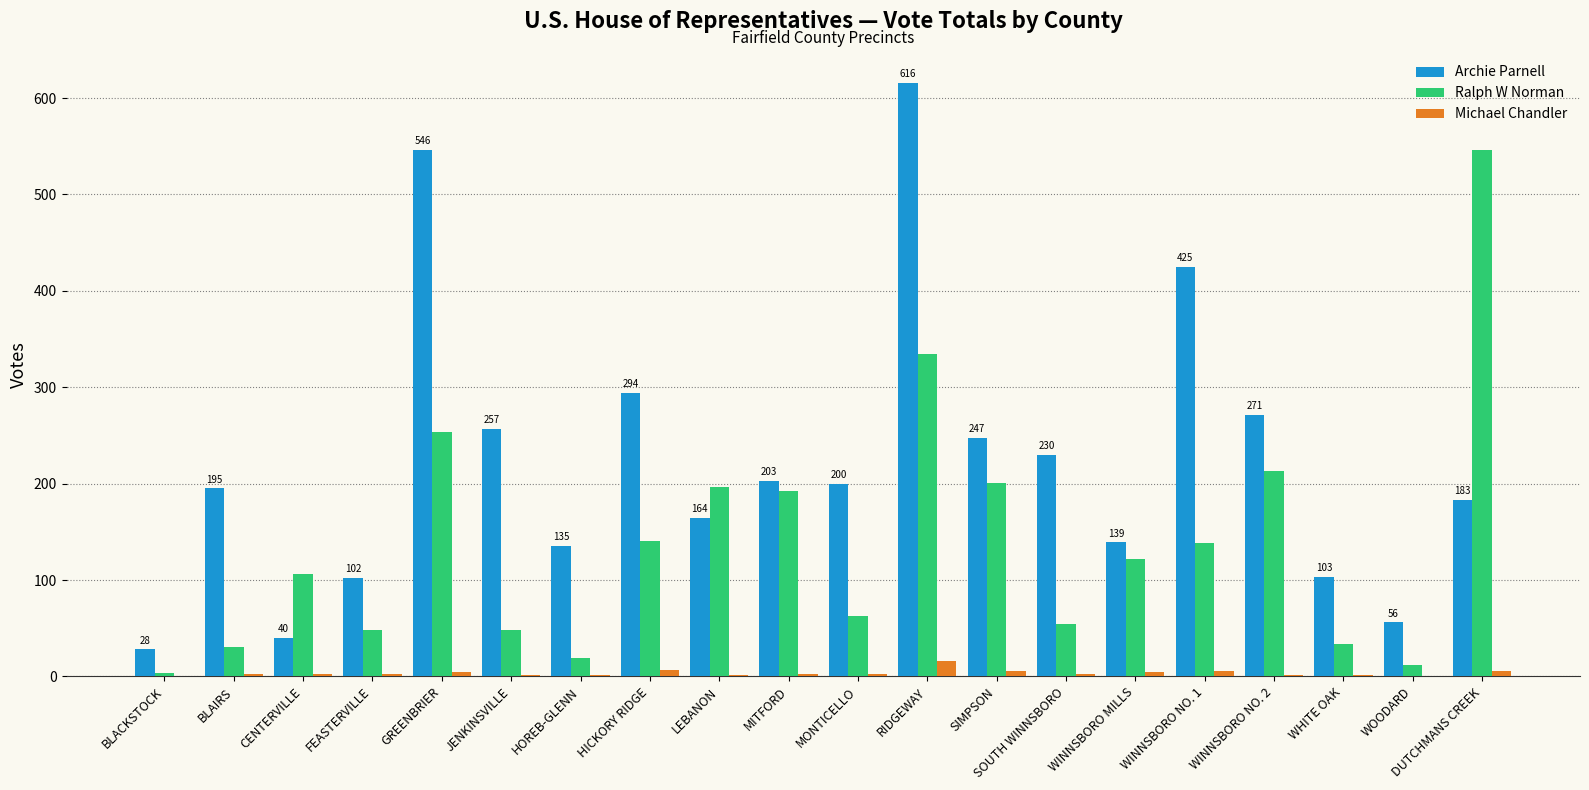

What is the maximum value shown in the chart?

616